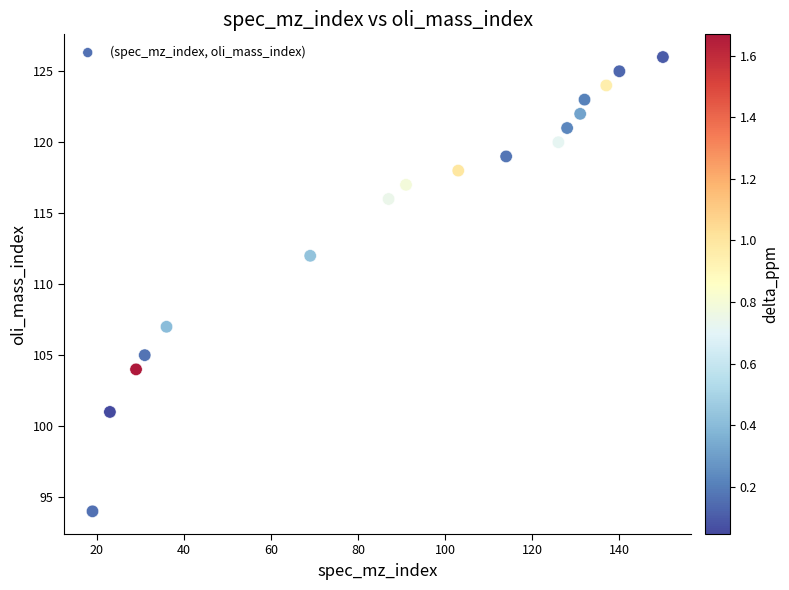

What is the range of Y values (max minus min)?

32